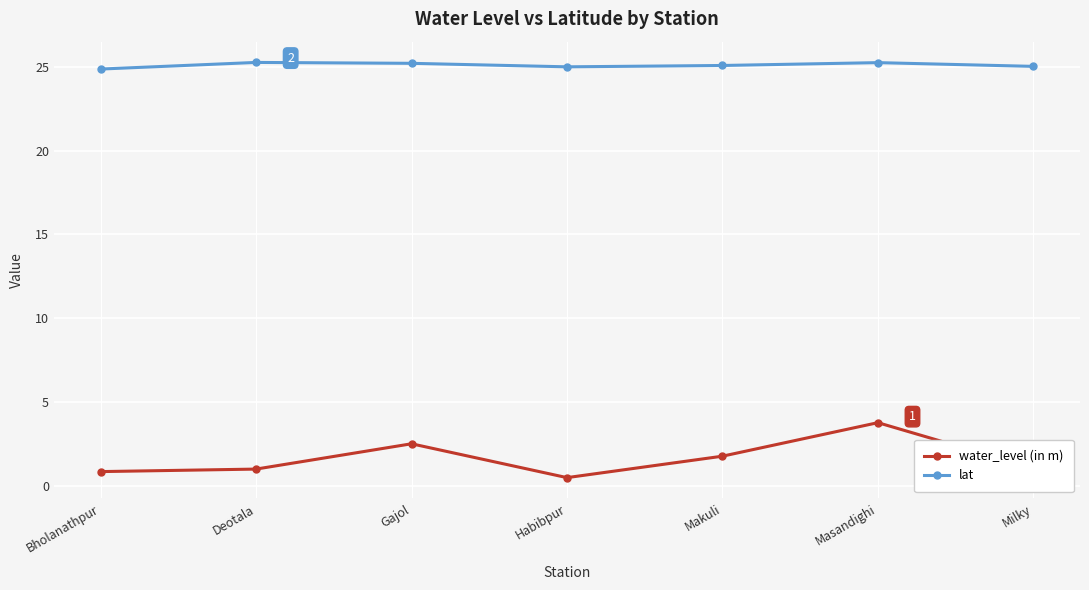

True or false: lat has more than 0 points higher than both neighbors.

True